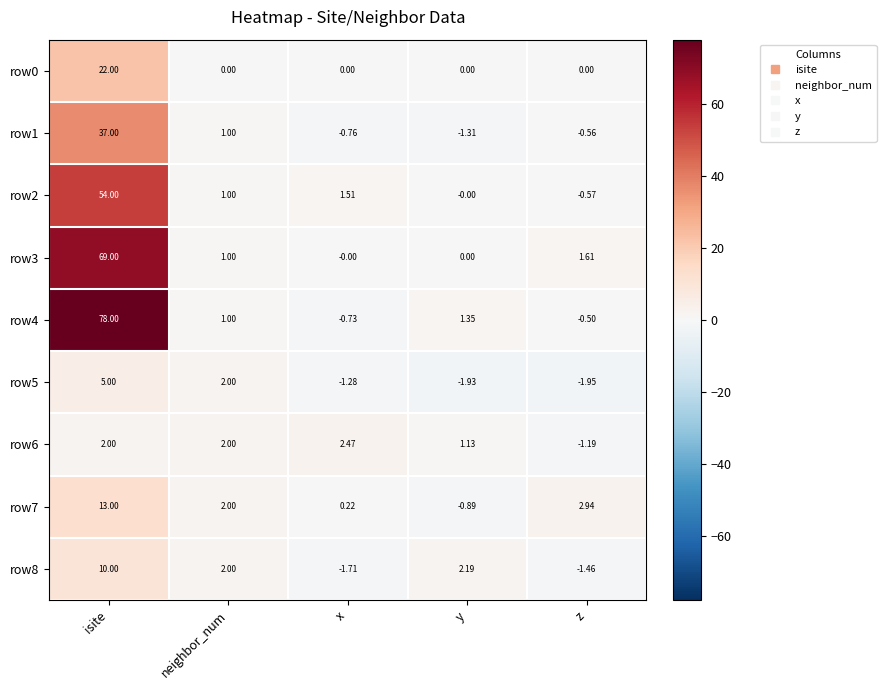

At which category is the sum across all series the highest?

isite